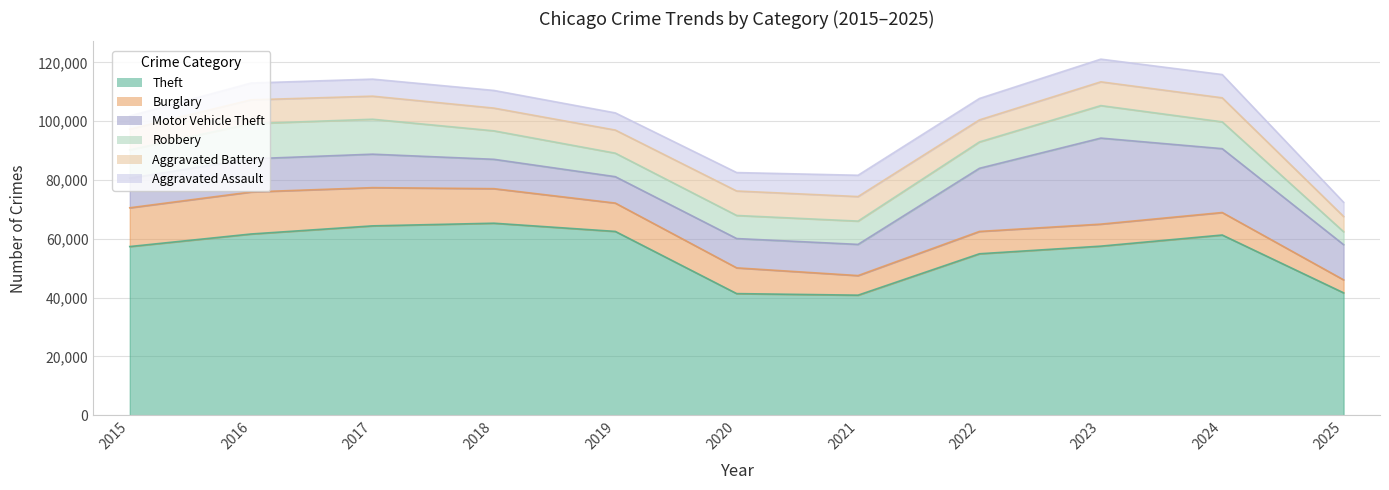

Which series has the largest total across all categories?

Theft